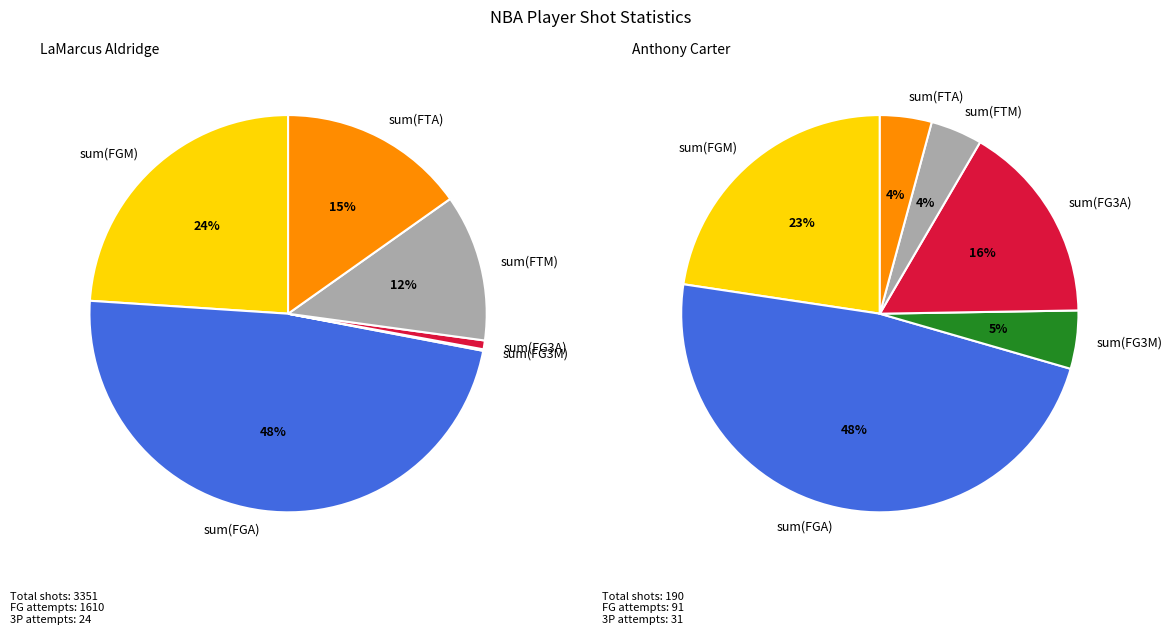

Does any single category account for the majority?

No